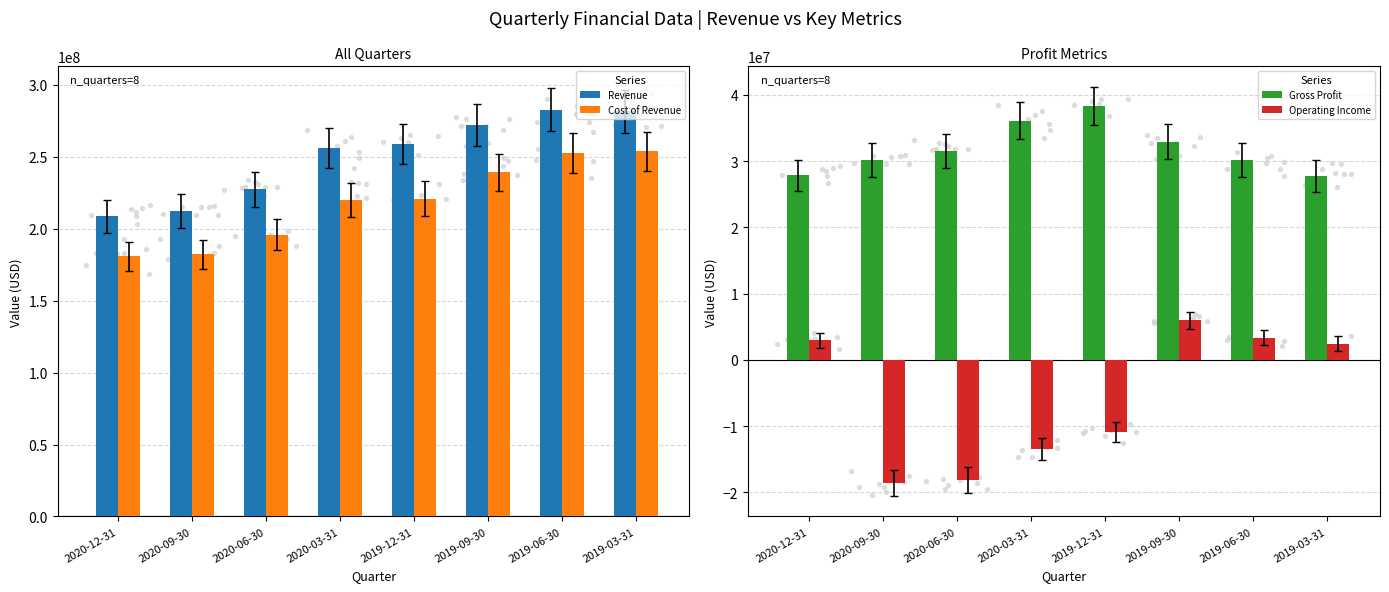

Which series has the largest total across all categories?

Revenue